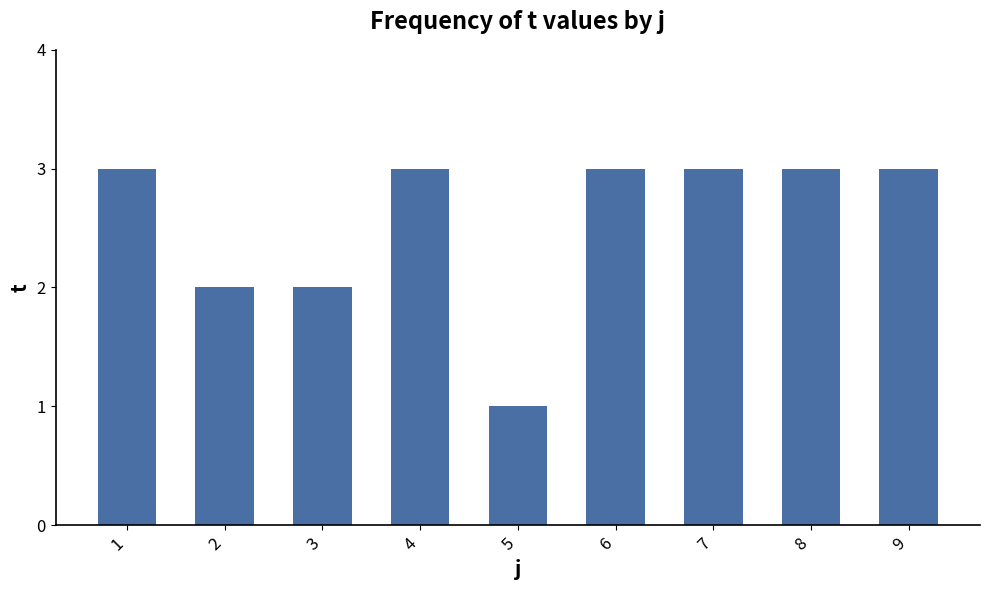

True or false: the data shows 3 at 4.

True